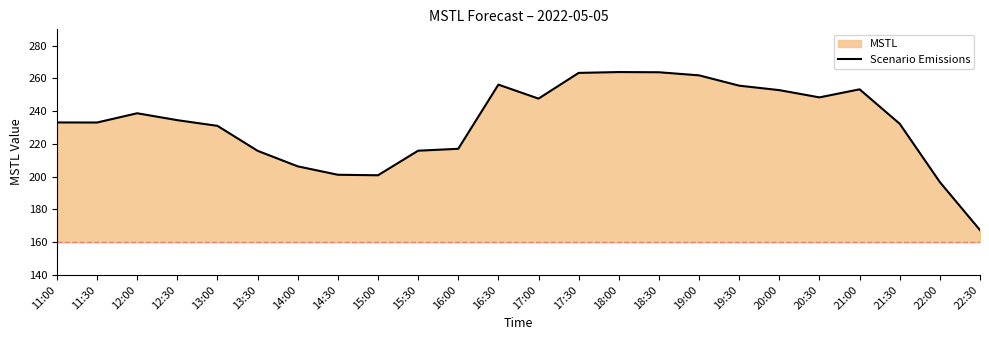

What is the change in value from 14:00 to 18:30?

+57.5